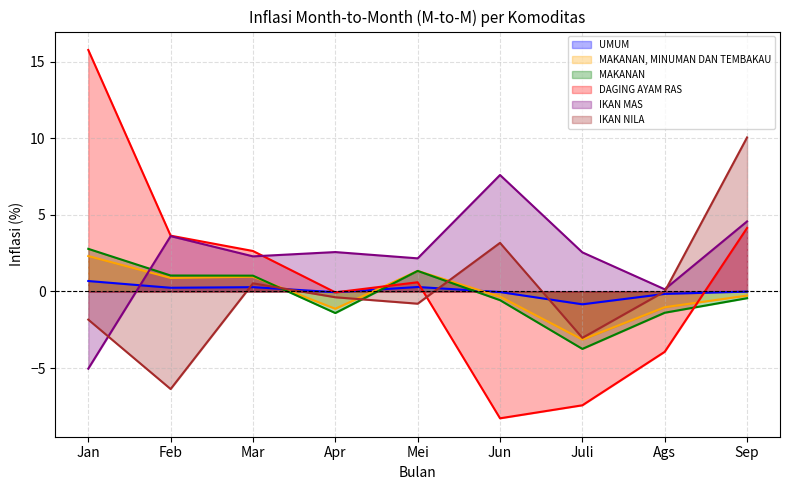

At which category is the sum across all series the highest?

Sep